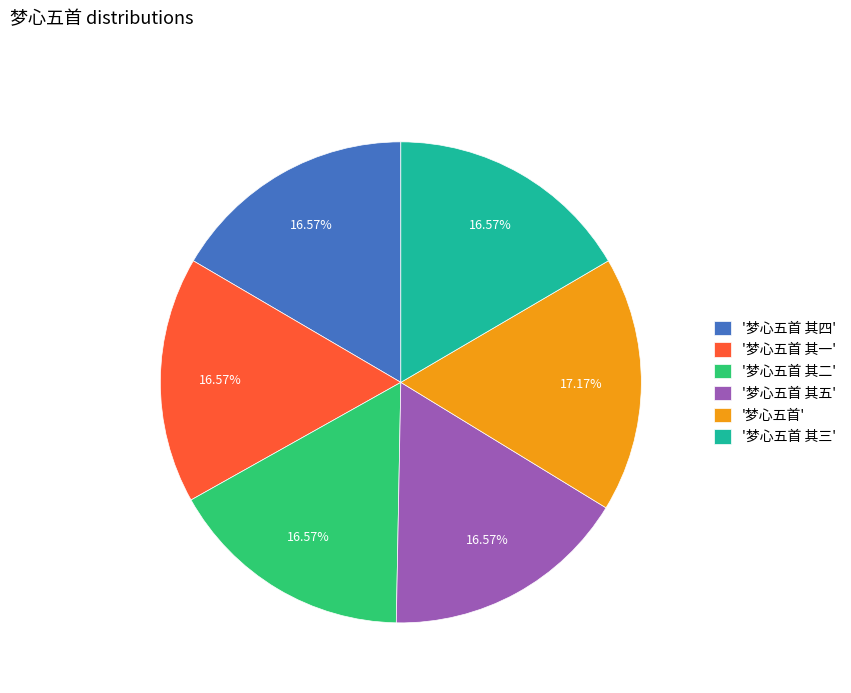

Count the number of slices in the pie.

6